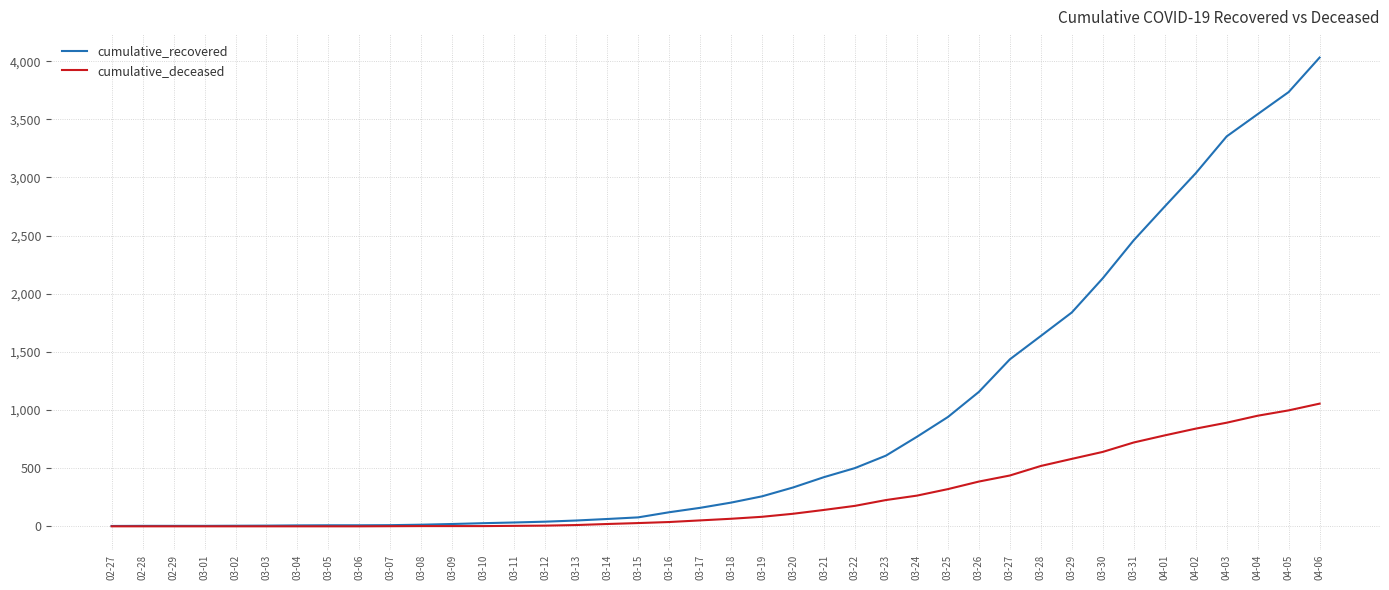

At which label is cumulative_recovered closest to 2017?

03-30